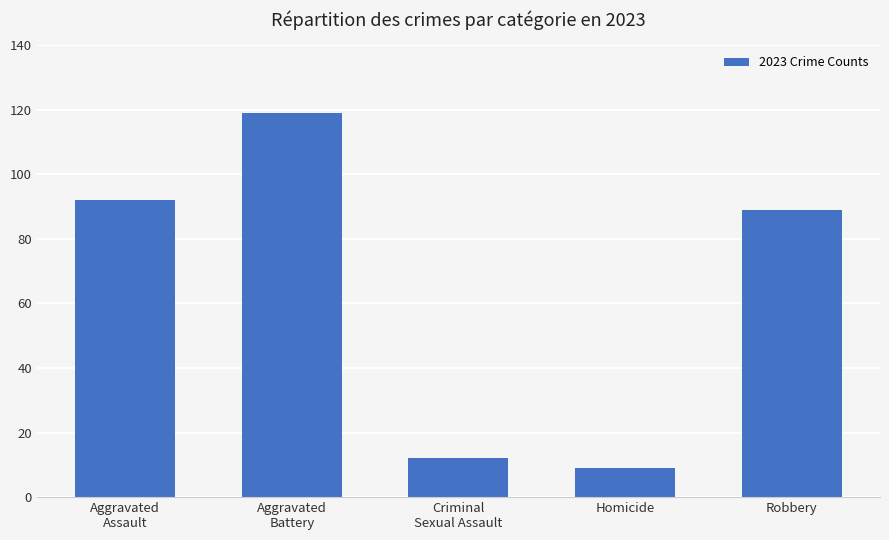

The chart shows a value of 54 at Aggravated
Assault. True or false?

False